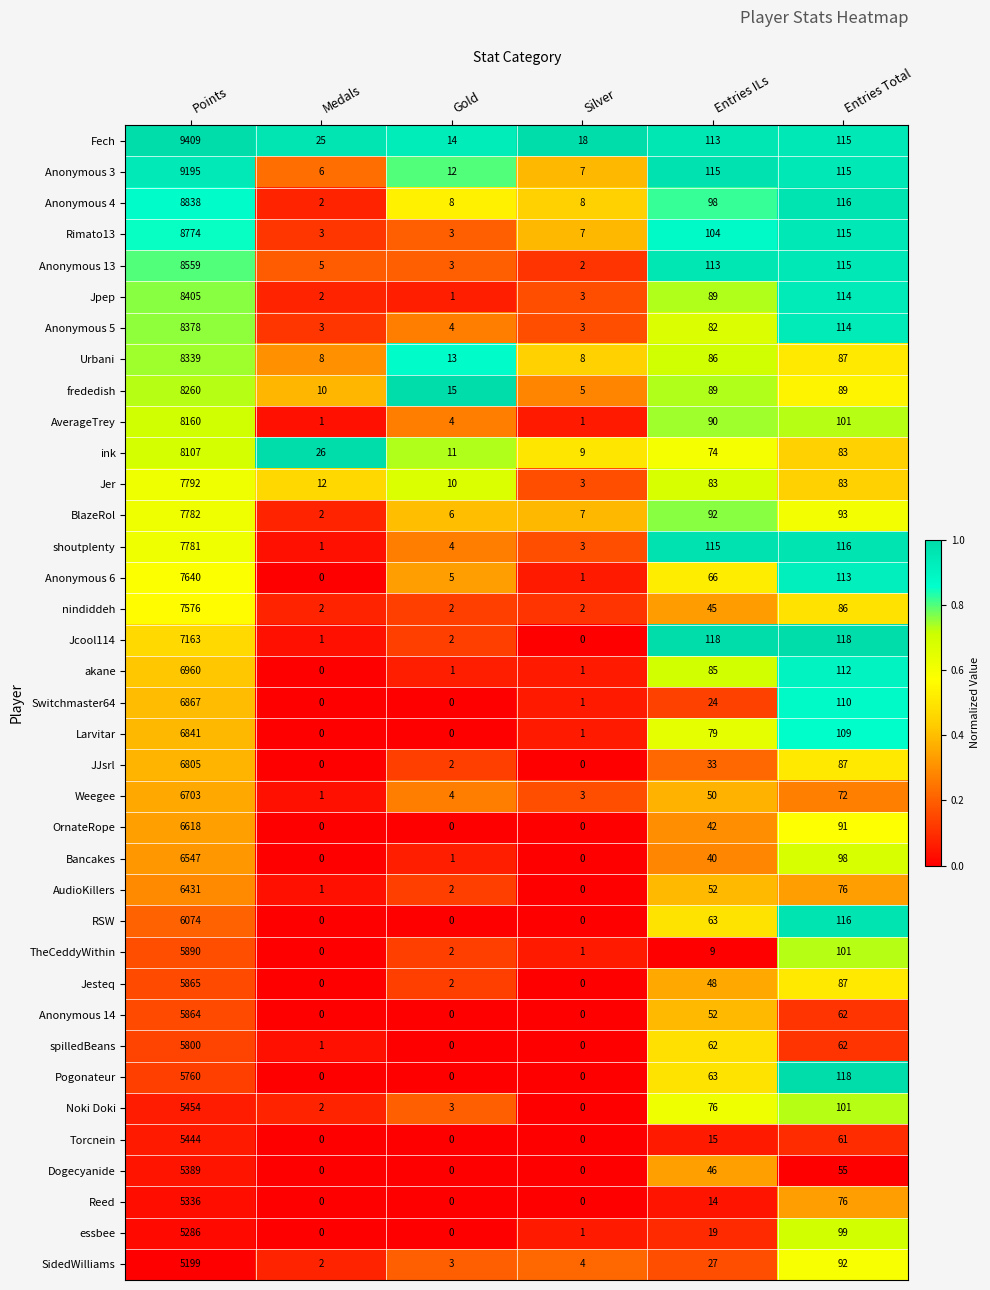

How many data points does each series have?

6